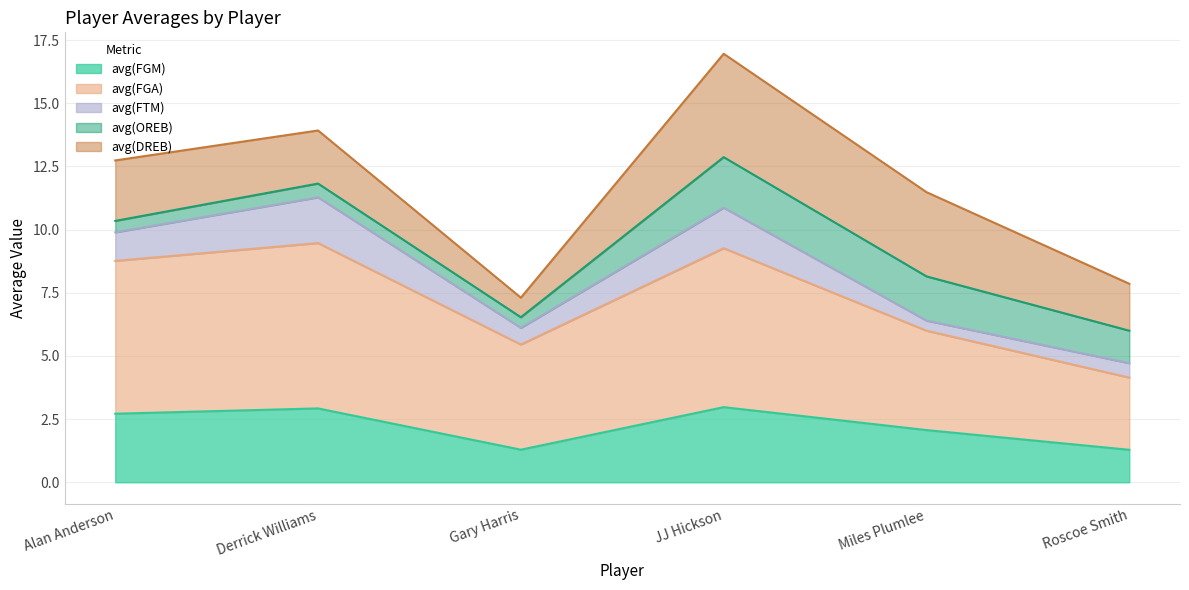

Is it true that avg(FGM) equals 1.3 at Gary Harris?

True